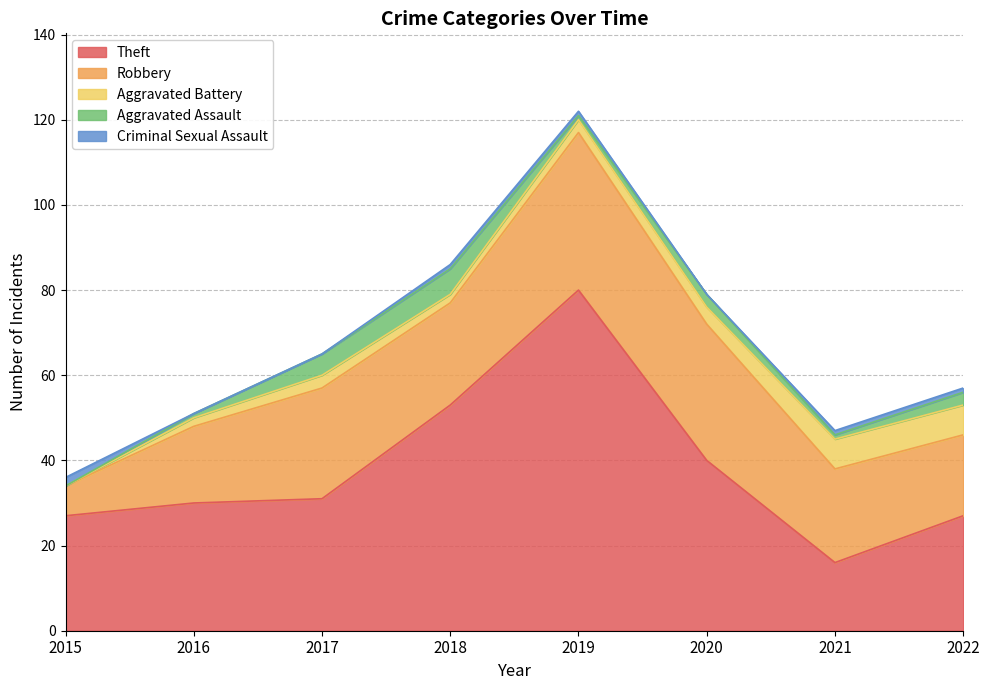

Between which two adjacent categories do Criminal Sexual Assault and Aggravated Battery first intersect?

2015 and 2016